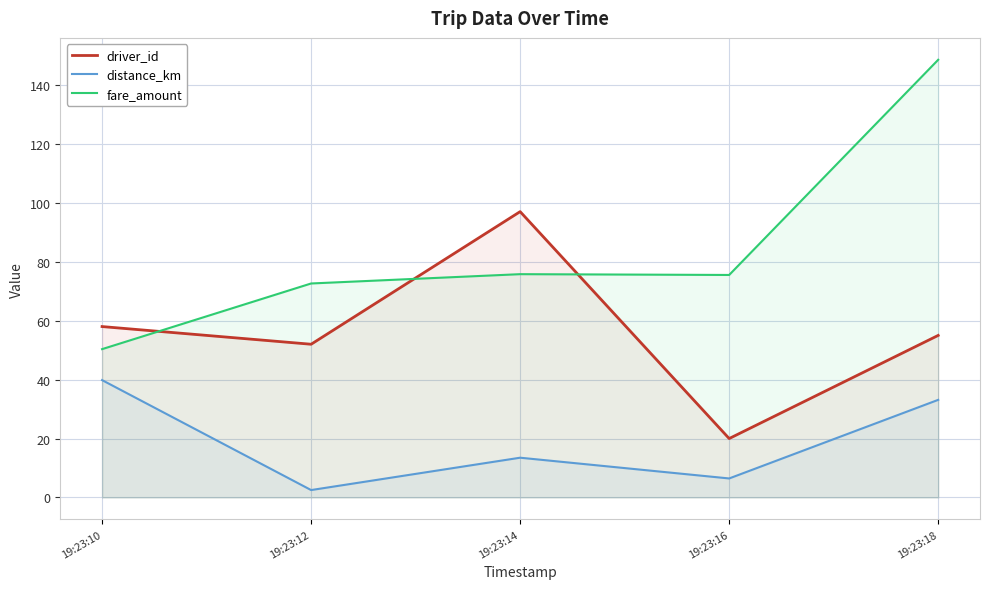

The driver_id series shows 70.3 at 19:23:12. True or false?

False